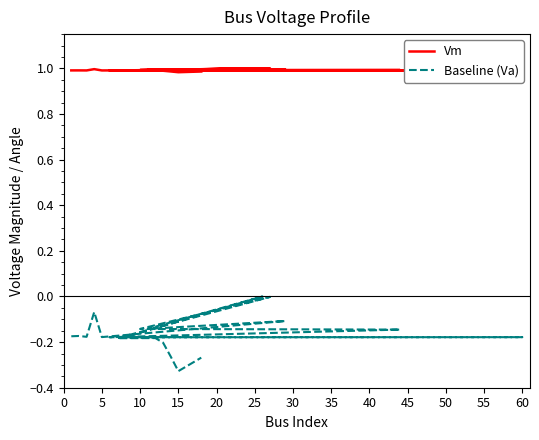

Between 15 and 65, which series saw the biggest shift?

Baseline (Va)